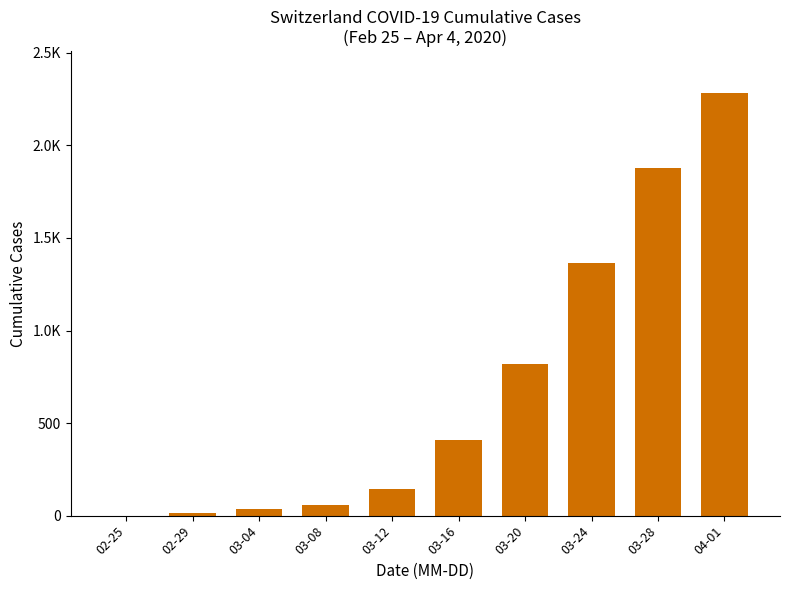

What is the ratio of the value at 03-16 to the value at 03-12?

2.8